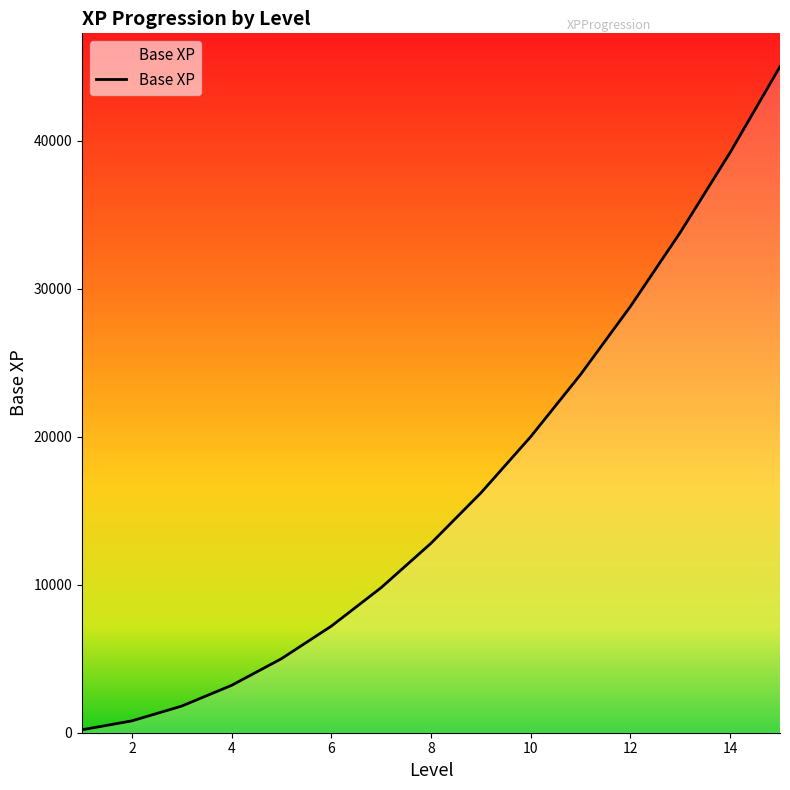

What is the difference between the maximum and minimum values?

44800